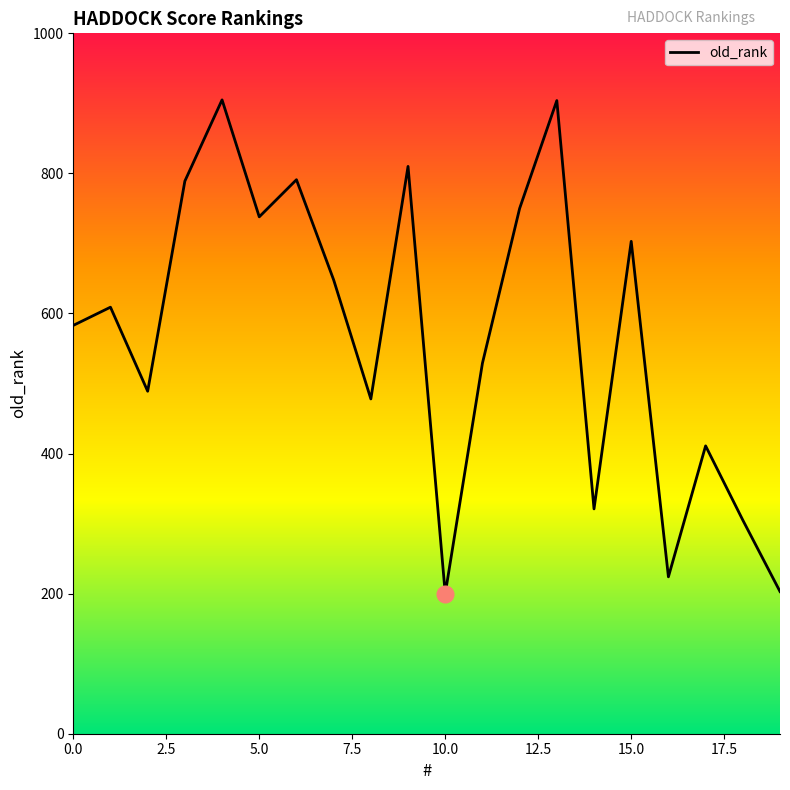

What is the maximum value shown in the chart?

905